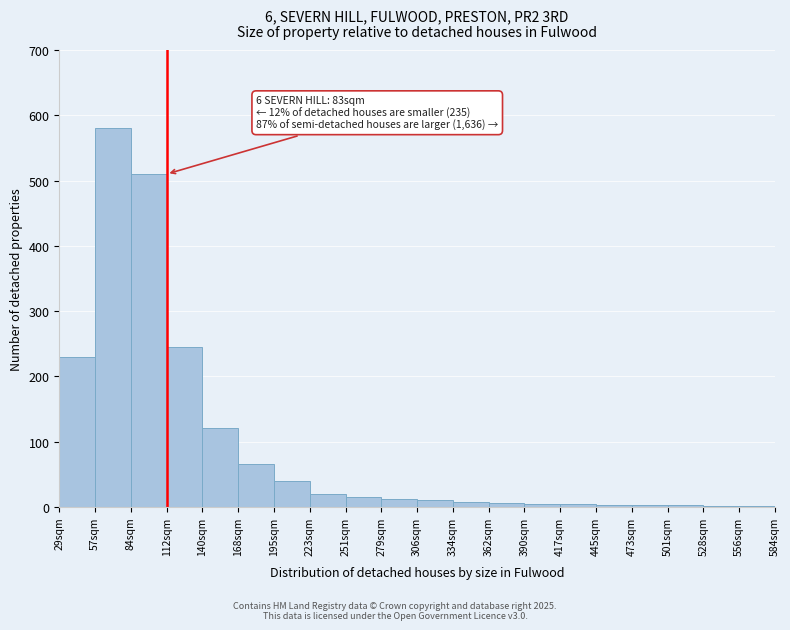

What is the sum of all values?

1879